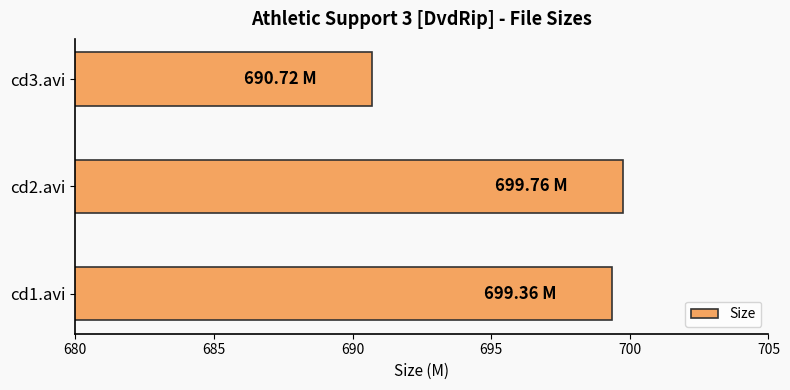

Between cd3.avi and cd1.avi, which is larger?

cd1.avi